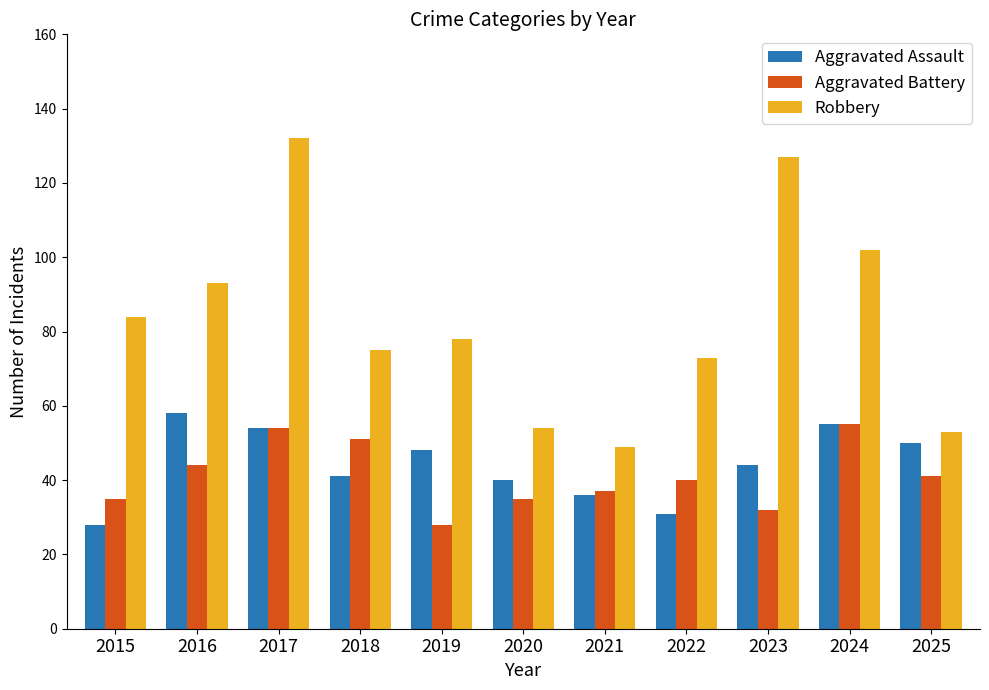

What is the maximum value shown in the chart?

132